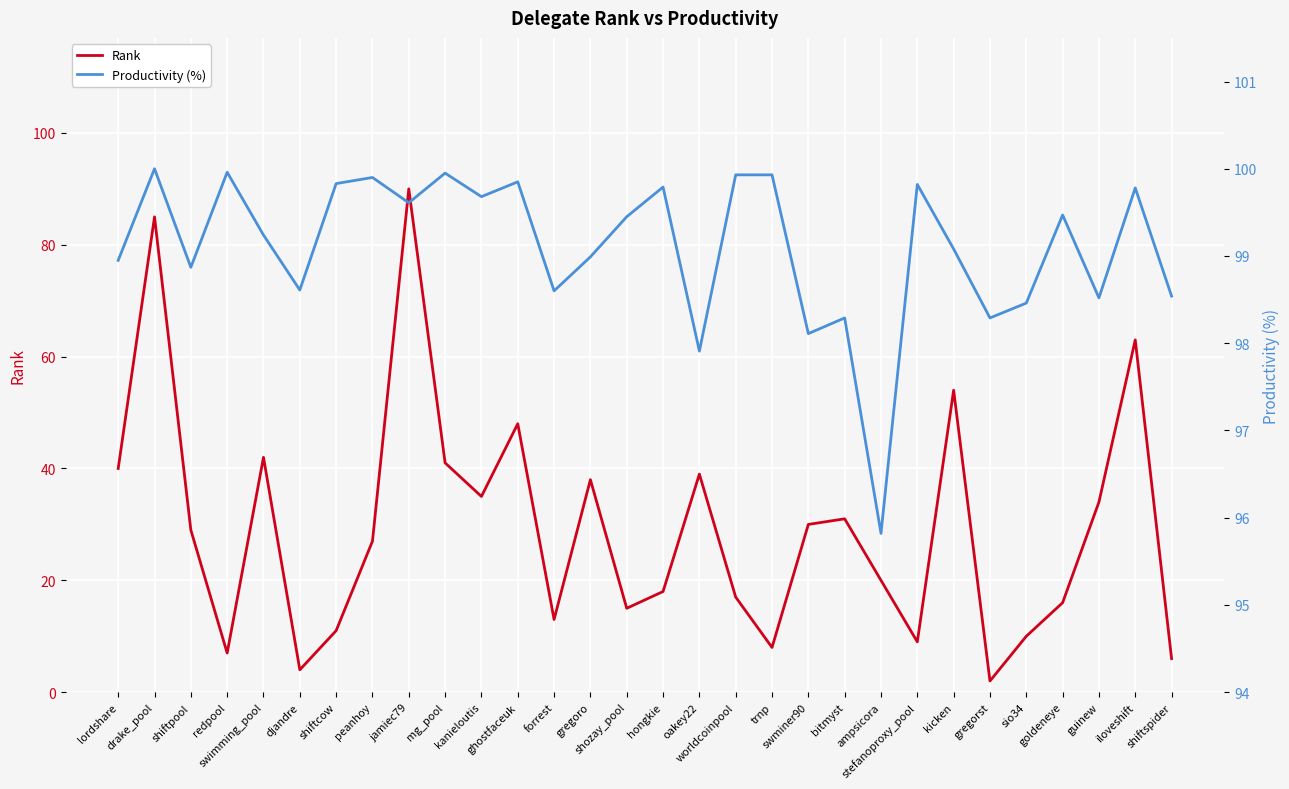

What are all the series names shown in the legend?

Rank, Productivity (%)